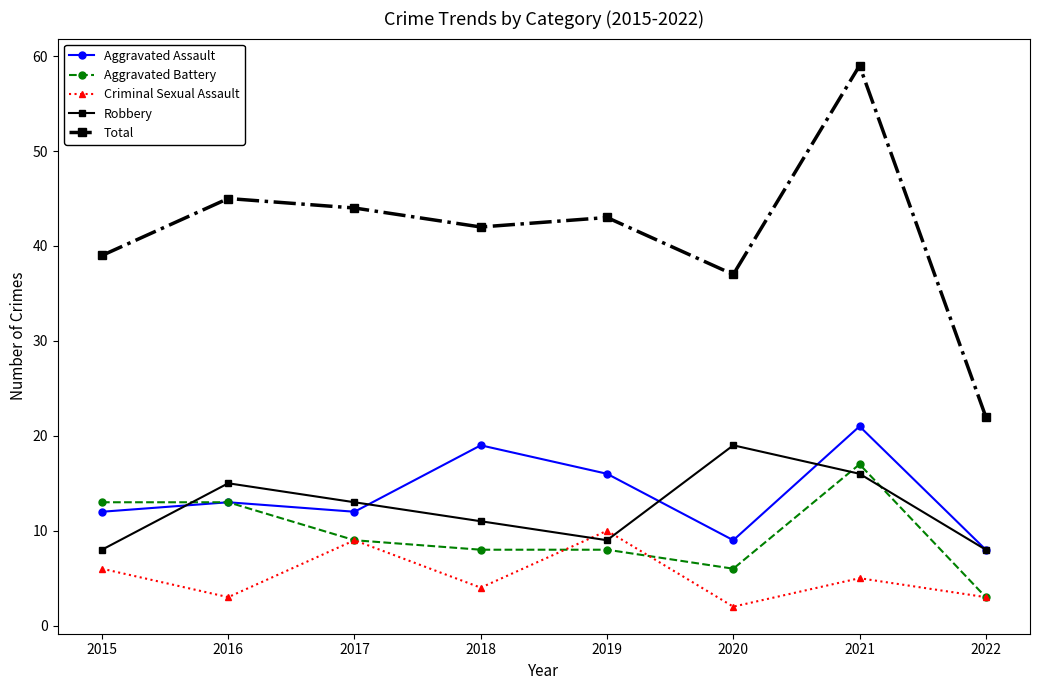

True or false: Robbery and Total intersect in this chart.

False